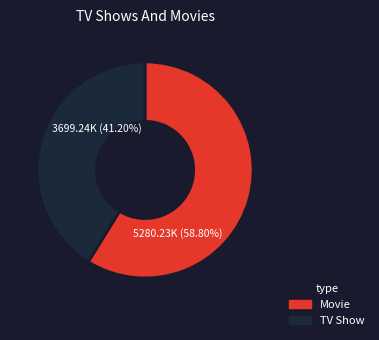

Rank the categories by value from highest to lowest.

Movie, TV Show